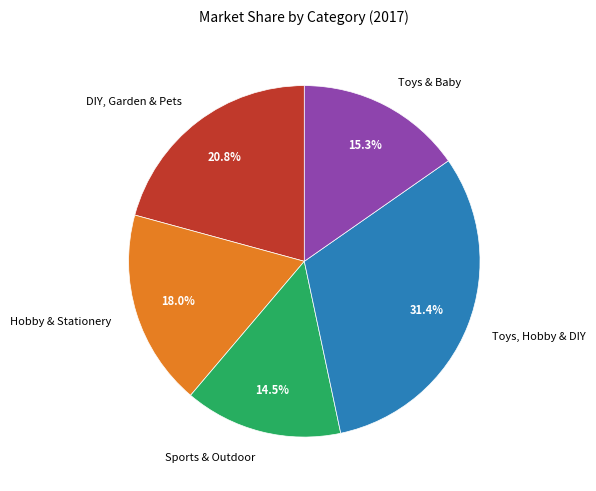

Approximately how many times larger is the value at Toys & Baby compared to Toys, Hobby & DIY?

0.5